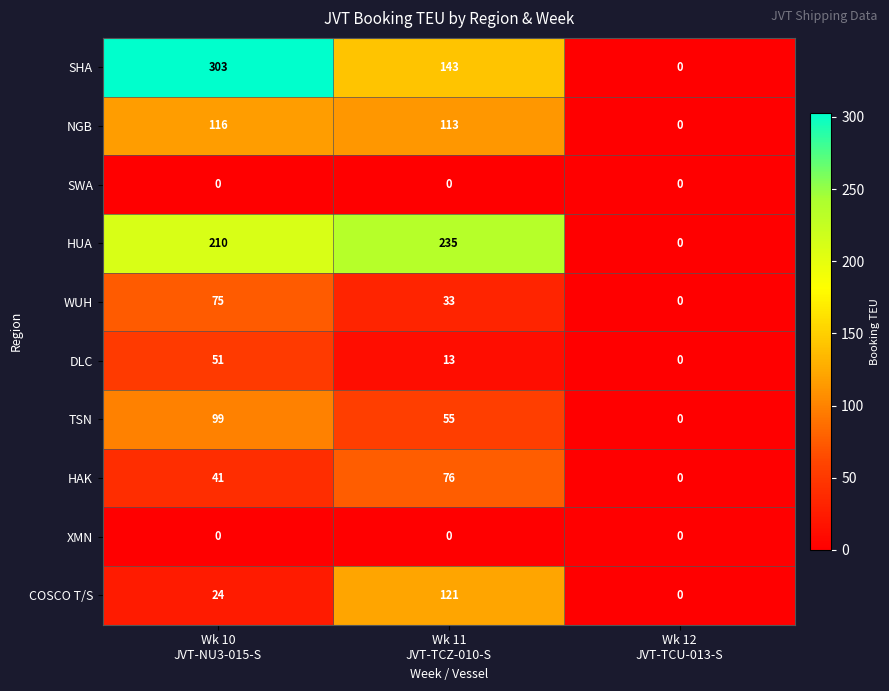

What is the difference between the maximum and minimum values in the WUH series?

75